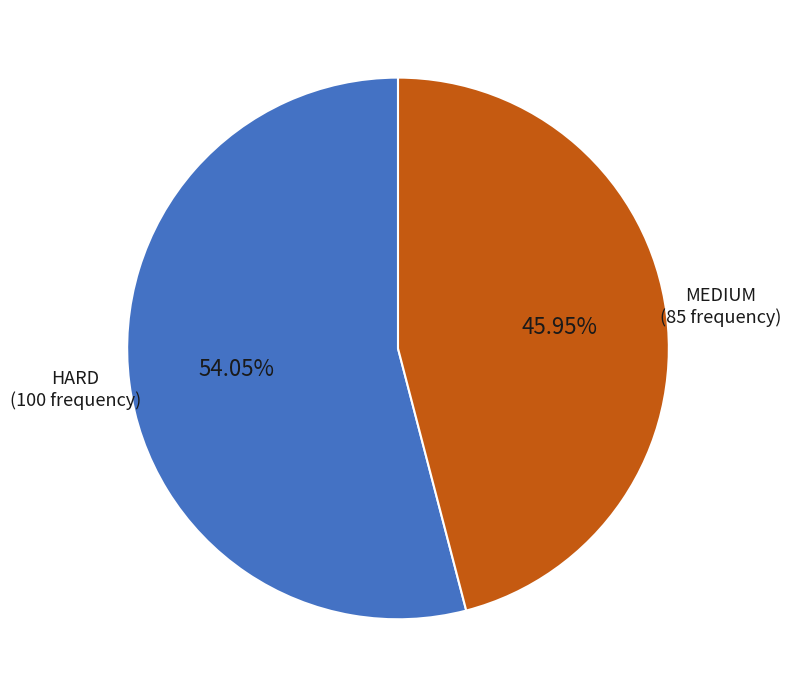

Do HARD and MEDIUM together represent more than half of the pie?

Yes